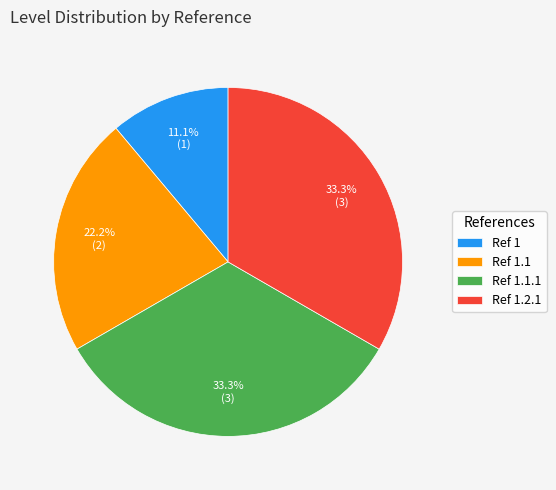

Combined, what portion of the pie is Ref 1.1 and Ref 1.1.1?

55.6%